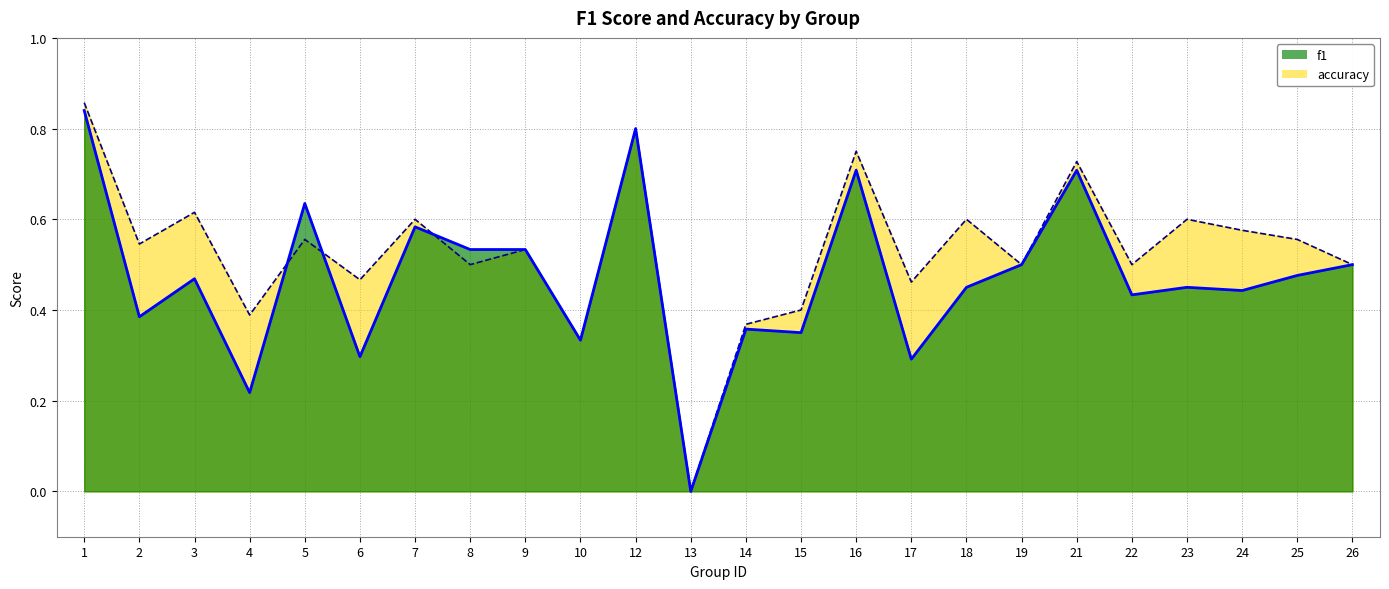

The value of f1 at 1 is 0.3. True or false?

False